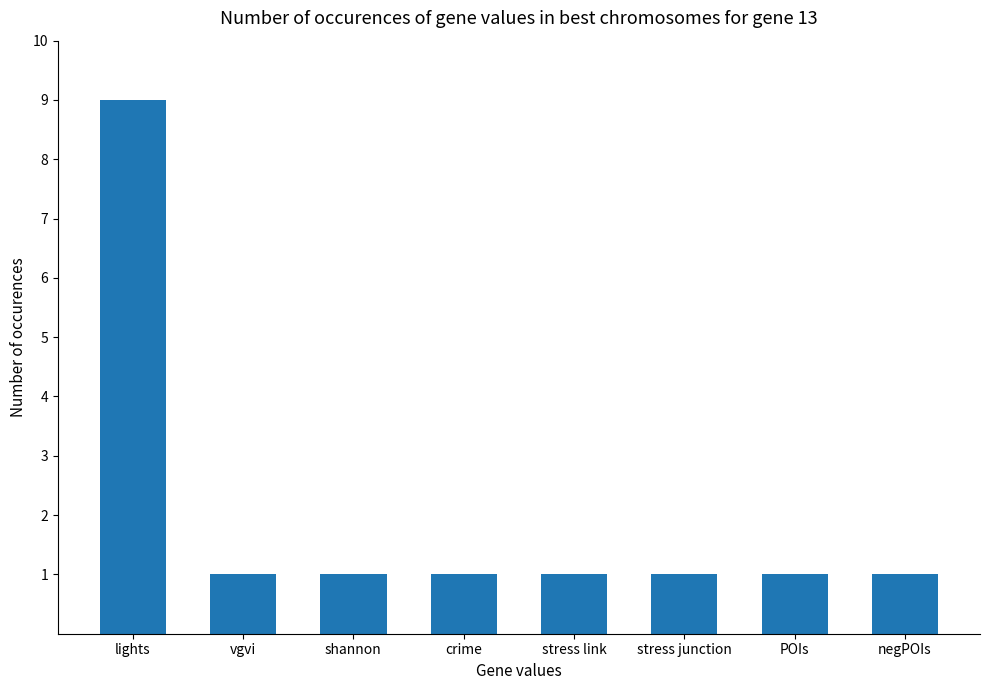

At which category does the chart reach its peak across all series?

lights